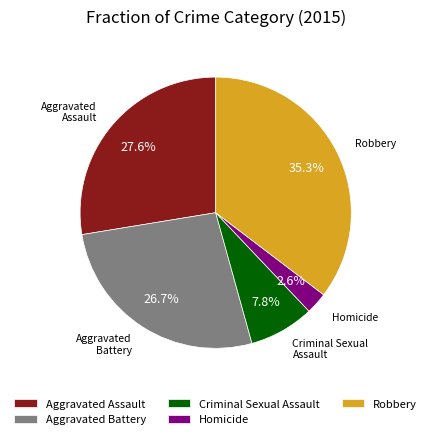

What portion of the pie excludes Homicide?

97.4%